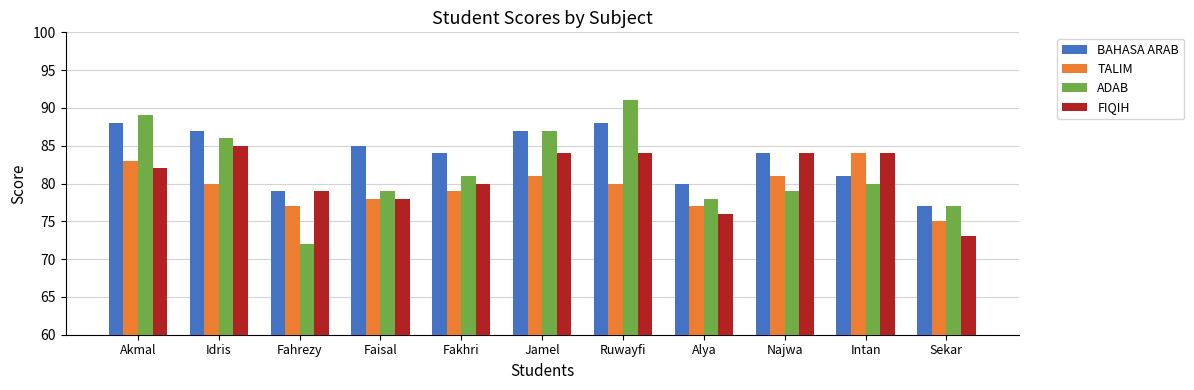

The BAHASA ARAB series shows 77 at Sekar. True or false?

True